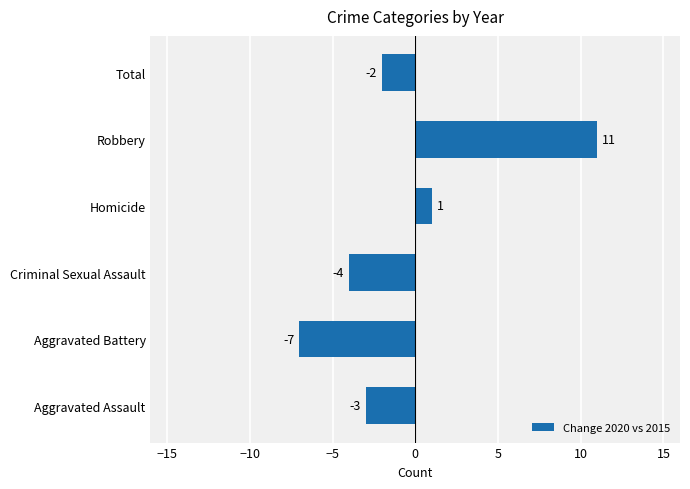

List the labels in order of value, smallest first.

Aggravated Battery, Criminal Sexual Assault, Aggravated Assault, Total, Homicide, Robbery